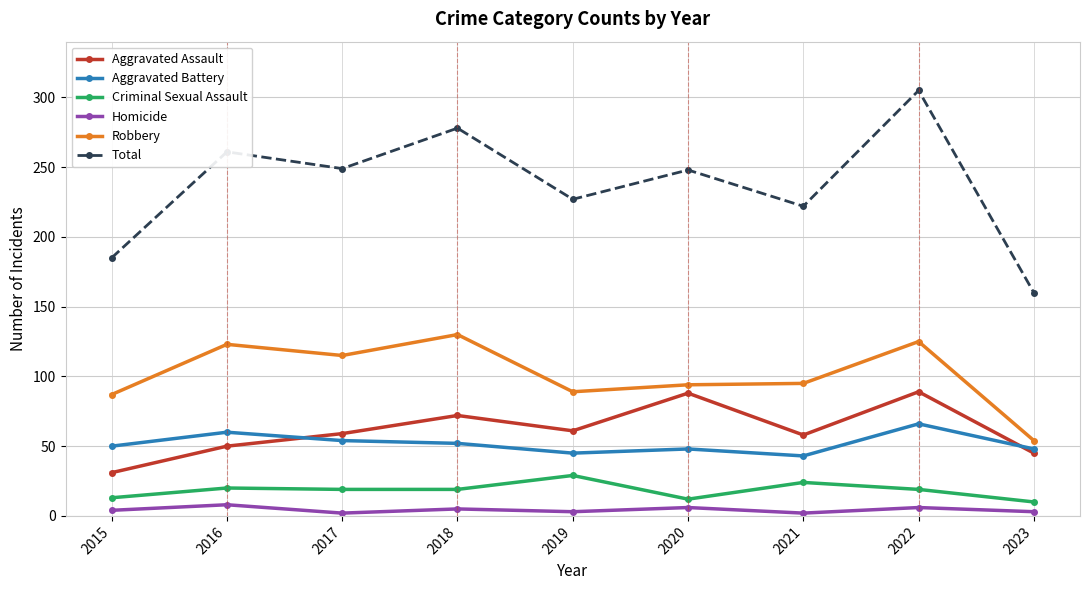

True or false: Criminal Sexual Assault has a value of 20 at 2016.

True